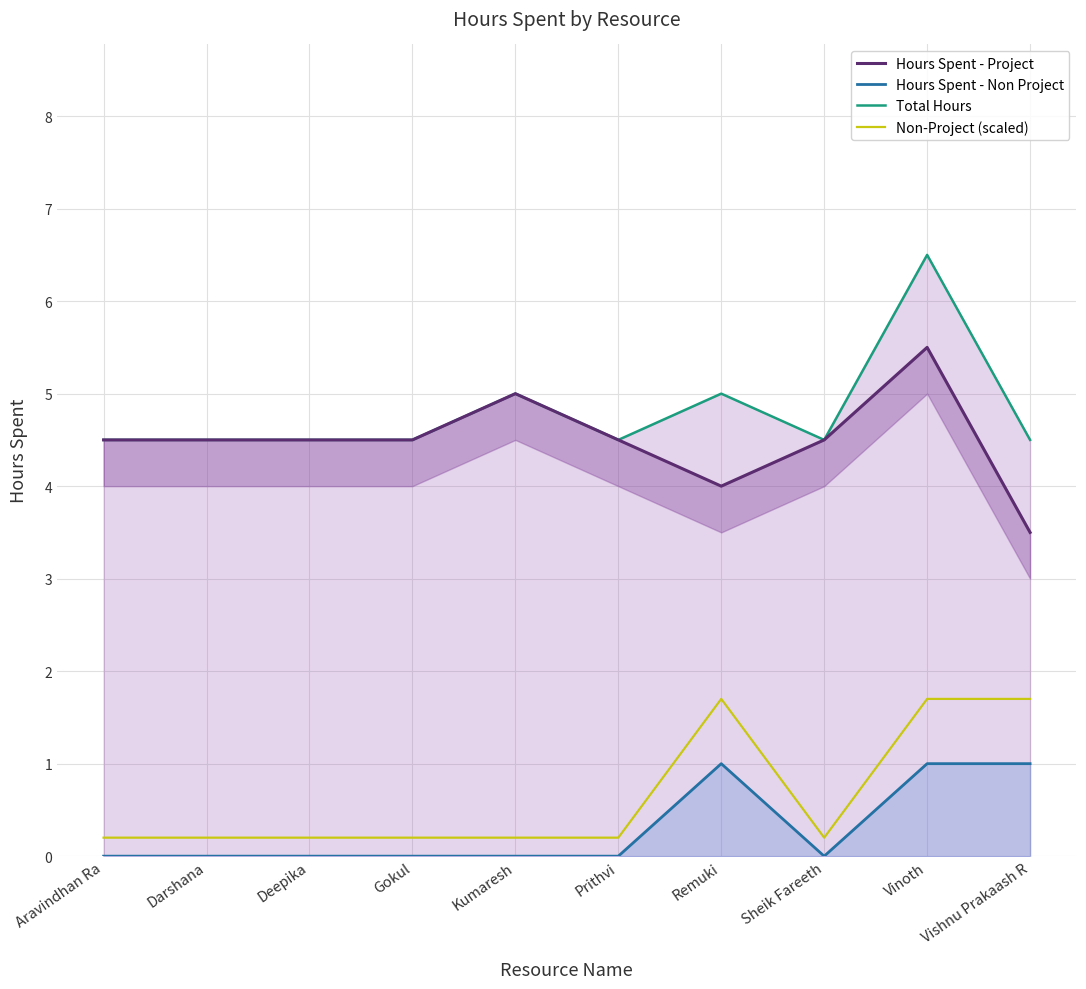

Is it true that Hours Spent - Non Project equals 0.0 at Kumaresh?

True